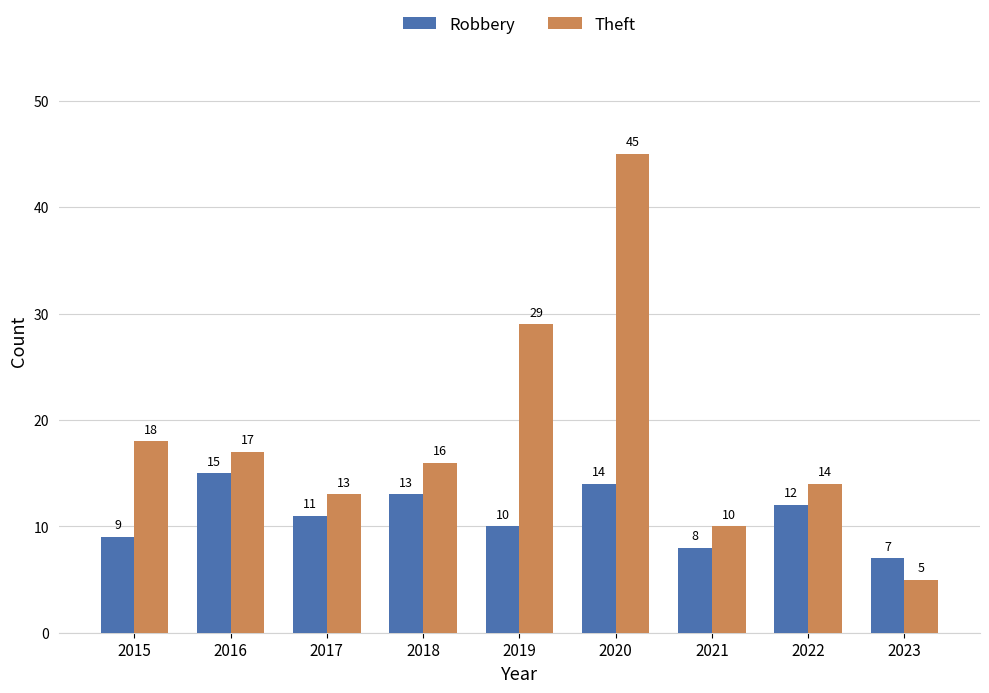

True or false: Theft has a value of 10 at 2016.

False